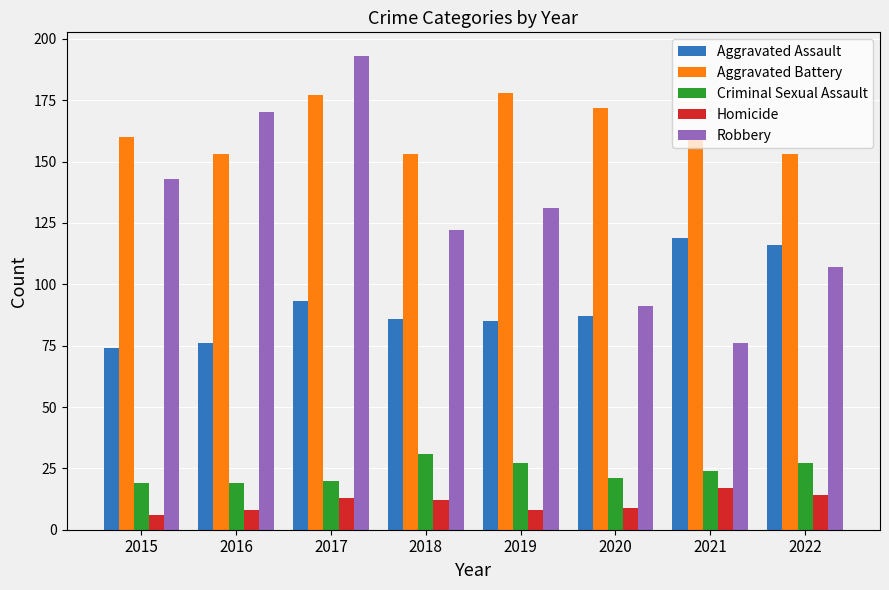

Reading left to right, transcribe all the data shown in this chart.

Aggravated Assault: 2015=74	2016=76	2017=93	2018=86	2019=85	2020=87	2021=119	2022=116
Aggravated Battery: 2015=160	2016=153	2017=177	2018=153	2019=178	2020=172	2021=162	2022=153
Criminal Sexual Assault: 2015=19	2016=19	2017=20	2018=31	2019=27	2020=21	2021=24	2022=27
Homicide: 2015=6	2016=8	2017=13	2018=12	2019=8	2020=9	2021=17	2022=14
Robbery: 2015=143	2016=170	2017=193	2018=122	2019=131	2020=91	2021=76	2022=107